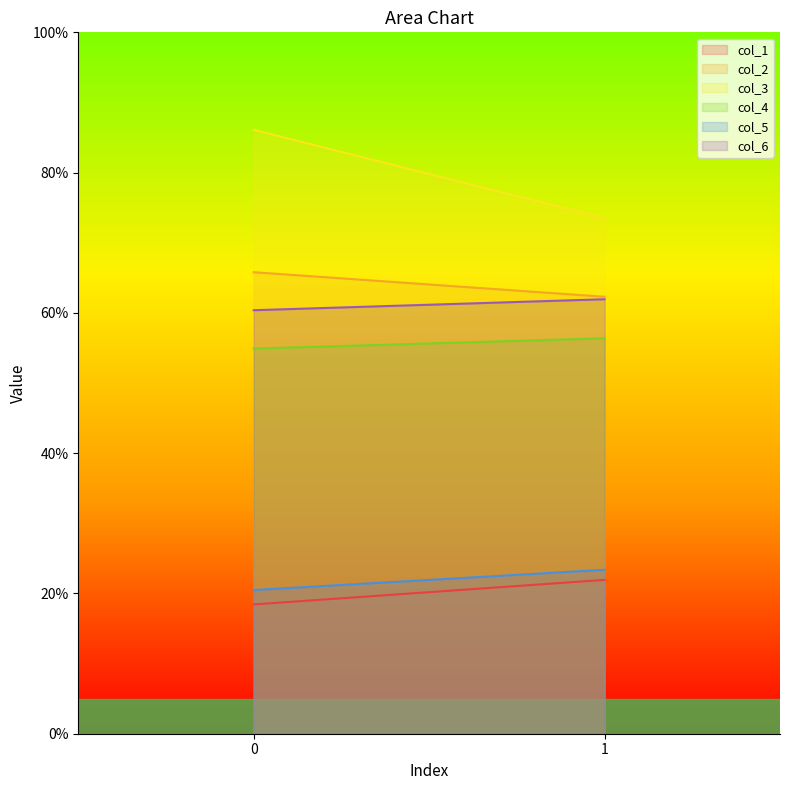

The value of col_3 at 1 is 130.7. True or false?

False